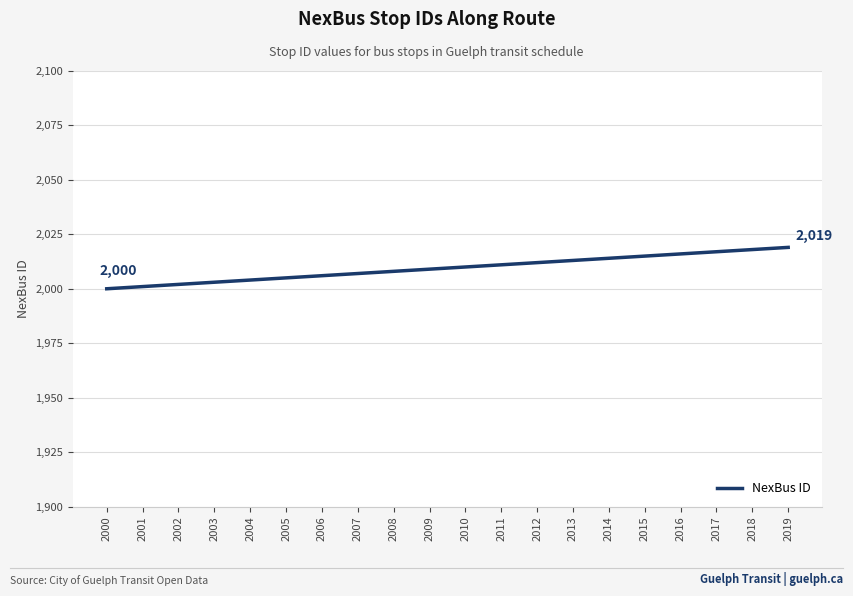

What is the change in value from 2001 to 2015?

+14